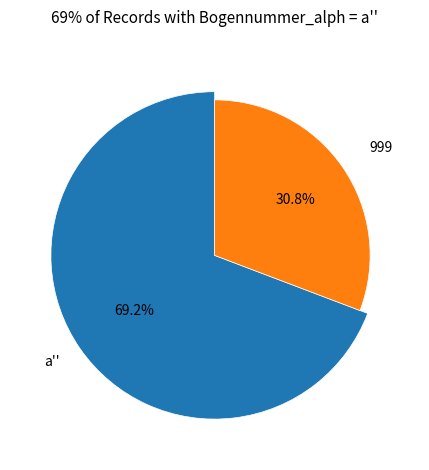

How many slices are in this pie chart?

2